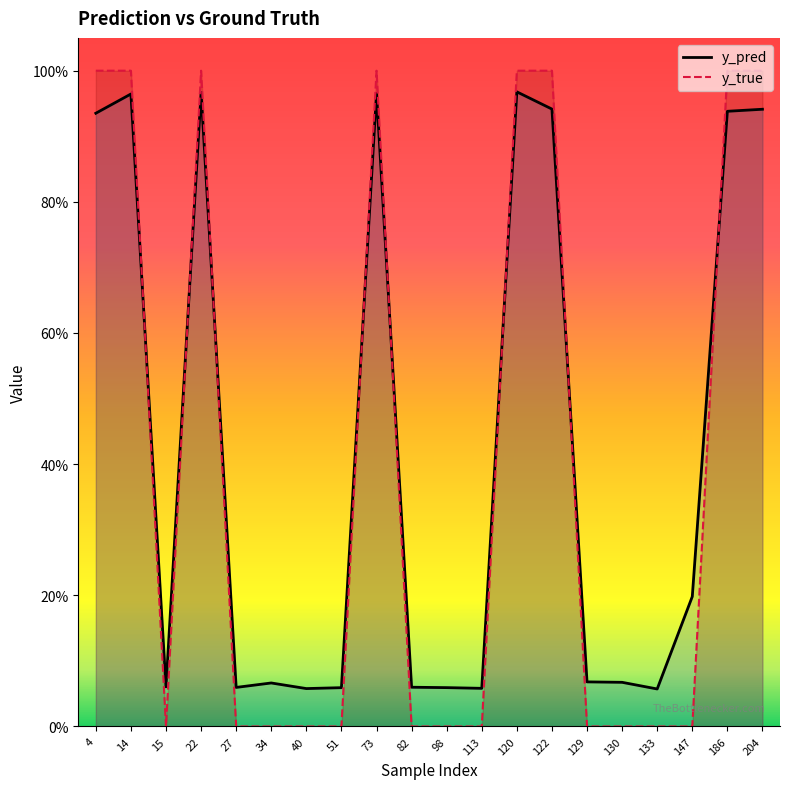

True or false: y_true and y_pred intersect in this chart.

True